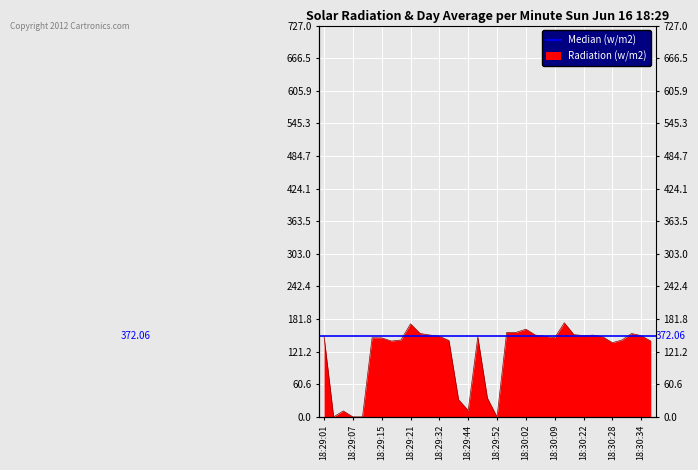

Between 18:30:32 and 18:30:22, which is larger?

18:30:32